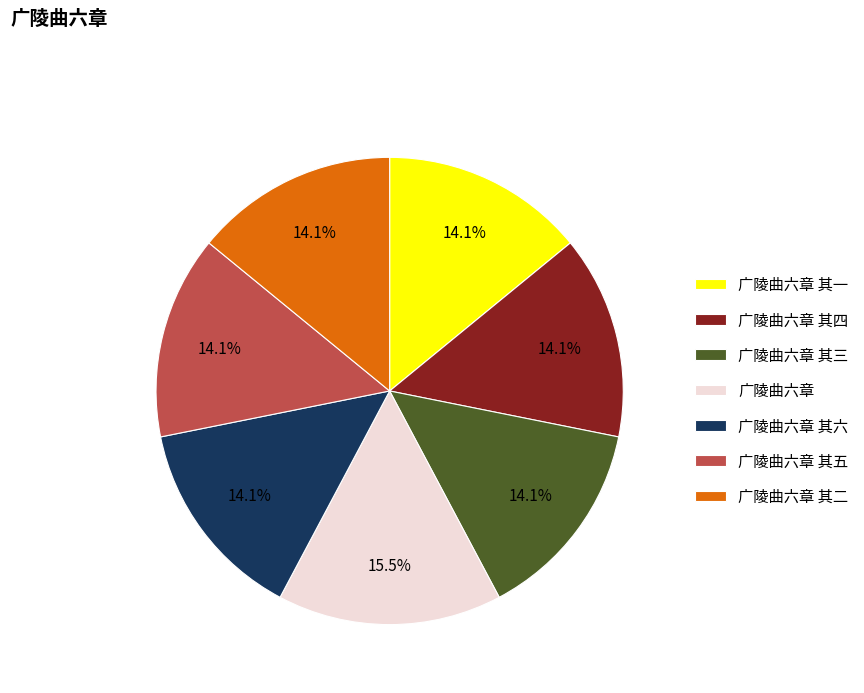

What percentage is NOT represented by 广陵曲六章 其三?

85.9%